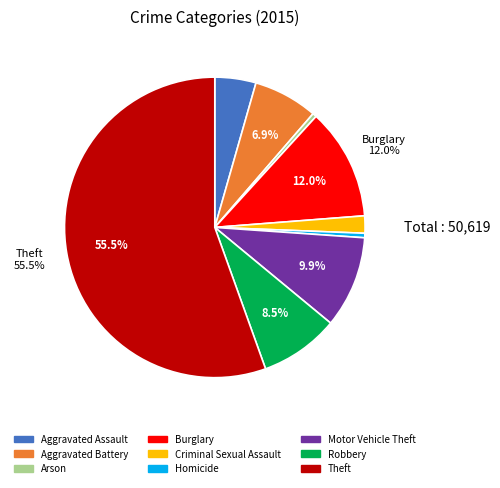

How many segments does this pie chart have?

9